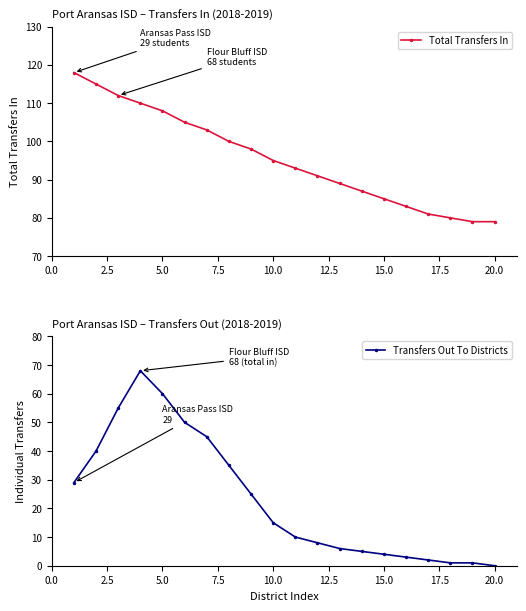

What is the maximum value for Total Transfers In?

118